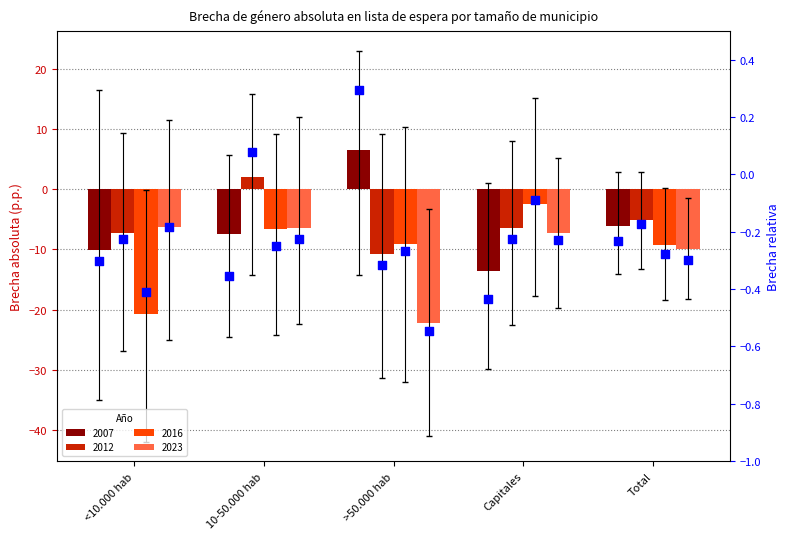

Which series reaches the minimum Y coordinate?

Brecha relativa 2023